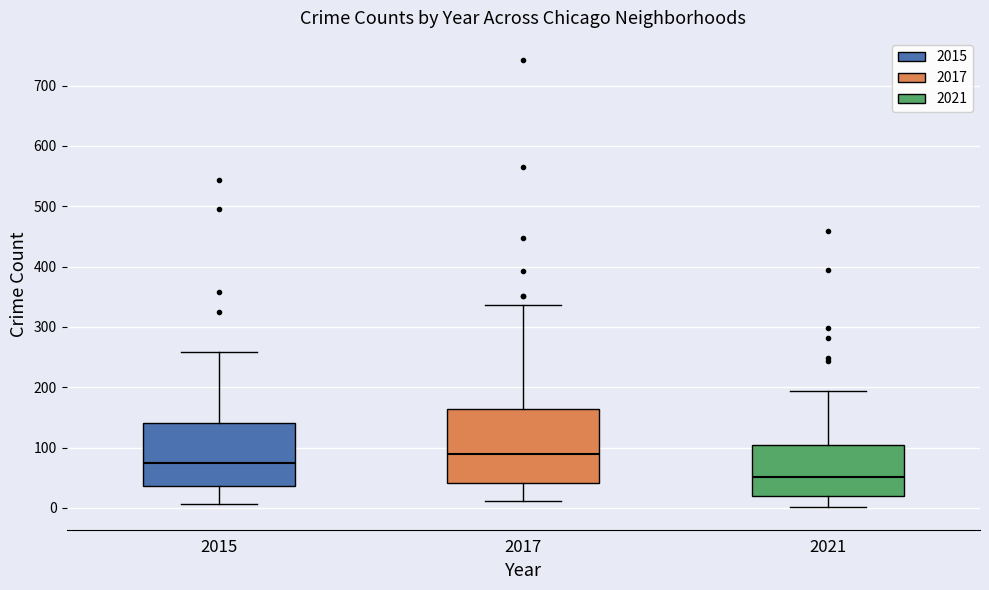

Reading left to right, read every box against the y-axis: the position of its median line, the range the box covers, and the ends of its whiskers. The values are not printed on the chart, so give them approximately, as read against the axis.

2015: median 70, box 40 to 140, whiskers 10 to 260
2017: median 90, box 40 to 160, whiskers 10 to 340
2021: median 50, box 20 to 100, whiskers 0 to 190